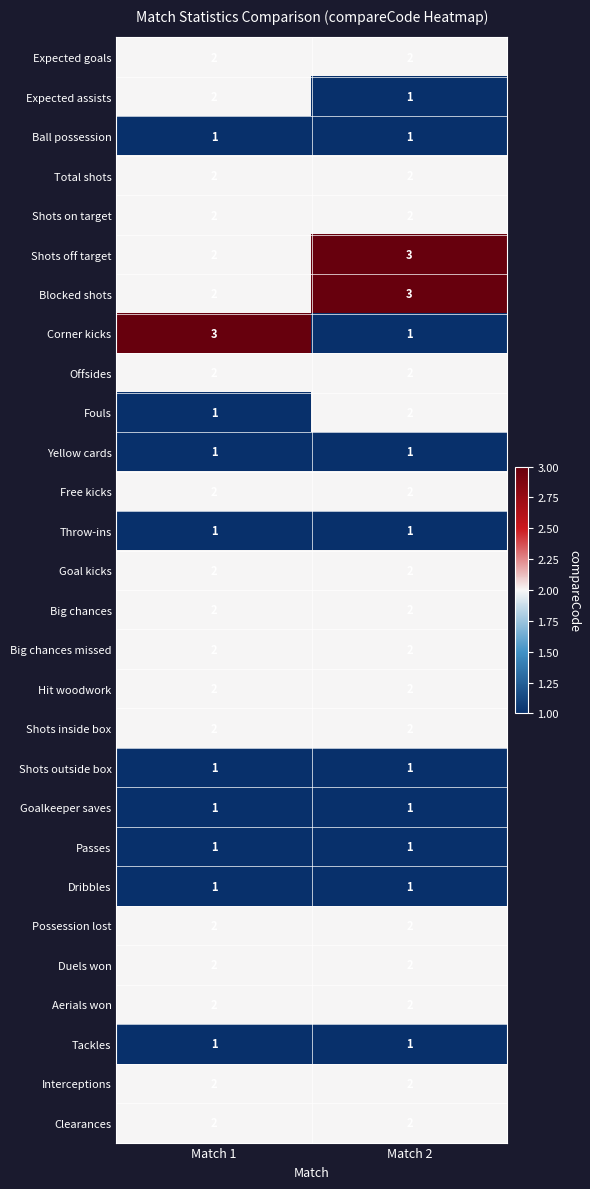

Is the value of Tackles at Match 2 greater than the value of Interceptions at Match 1?

No